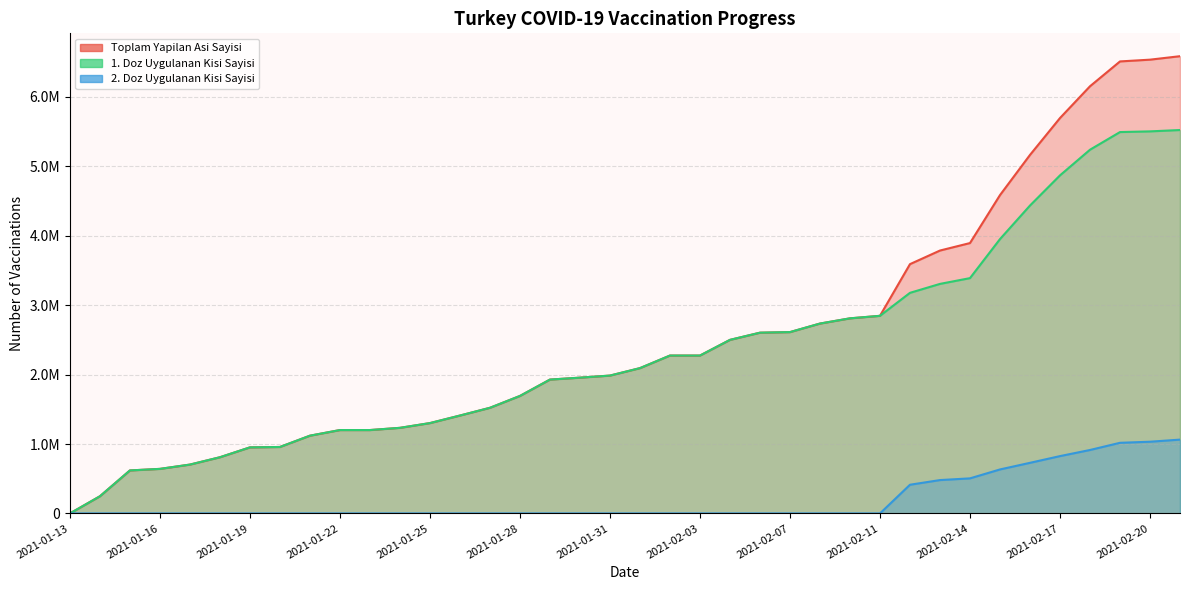

Reading left to right, what are all the values shown in this chart?

Toplam Yapilan Asi Sayisi: 2021-01-13=119	2021-01-14=247386	2021-01-15=619495	2021-01-16=641943	2021-01-17=703899	2021-01-18=809613	2021-01-19=951822	2021-01-20=957530	2021-01-21=1120237	2021-01-22=1201369	2021-01-23=1201369	2021-01-24=1233322	2021-01-25=1301738	2021-01-26=1410421	2021-01-27=1522108	2021-01-28=1692795	2021-01-29=1928584	2021-01-30=1956325	2021-01-31=1986189	2021-02-01=2093623	2021-02-02=2274864	2021-02-03=2274864	2021-02-04=2500693	2021-02-06=2604296	2021-02-07=2612730	2021-02-09=2735804	2021-02-10=2810938	2021-02-11=2847212	2021-02-12=3591801	2021-02-13=3787794	2021-02-14=3895474	2021-02-15=4586544	2021-02-16=5165507	2021-02-17=5696849	2021-02-18=6154549	2021-02-19=6512452	2021-02-20=6537863	2021-02-21=6587799
1. Doz Uygulanan Kisi Sayisi: 2021-01-13=119	2021-01-14=247386	2021-01-15=619495	2021-01-16=641943	2021-01-17=703899	2021-01-18=809613	2021-01-19=951822	2021-01-20=957530	2021-01-21=1120237	2021-01-22=1201369	2021-01-23=1201369	2021-01-24=1233322	2021-01-25=1301738	2021-01-26=1410421	2021-01-27=1522108	2021-01-28=1692795	2021-01-29=1928584	2021-01-30=1956325	2021-01-31=1986189	2021-02-01=2093623	2021-02-02=2274864	2021-02-03=2274864	2021-02-04=2500693	2021-02-06=2604296	2021-02-07=2612730	2021-02-09=2735804	2021-02-10=2810938	2021-02-11=2847212	2021-02-12=3178366	2021-02-13=3307152	2021-02-14=3390244	2021-02-15=3952731	2021-02-16=4436279	2021-02-17=4870813	2021-02-18=5240360	2021-02-19=5494757	2021-02-20=5504635	2021-02-21=5524166
2. Doz Uygulanan Kisi Sayisi: 2021-01-13=0	2021-01-14=0	2021-01-15=0	2021-01-16=0	2021-01-17=0	2021-01-18=0	2021-01-19=0	2021-01-20=0	2021-01-21=0	2021-01-22=0	2021-01-23=0	2021-01-24=0	2021-01-25=0	2021-01-26=0	2021-01-27=0	2021-01-28=0	2021-01-29=0	2021-01-30=0	2021-01-31=0	2021-02-01=0	2021-02-02=0	2021-02-03=0	2021-02-04=0	2021-02-06=0	2021-02-07=0	2021-02-09=0	2021-02-10=0	2021-02-11=0	2021-02-12=413435	2021-02-13=480642	2021-02-14=505230	2021-02-15=633813	2021-02-16=729228	2021-02-17=826036	2021-02-18=914189	2021-02-19=1017695	2021-02-20=1033228	2021-02-21=1063633